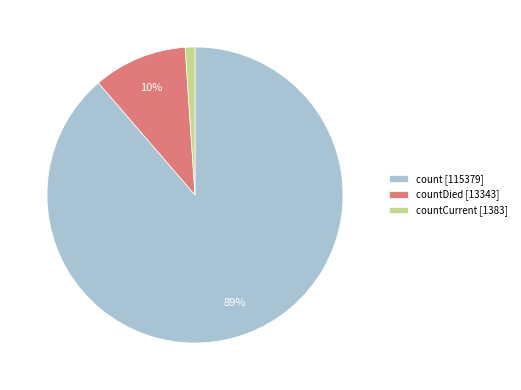

To the nearest percent, what portion does countCurrent [1383] represent?

1%